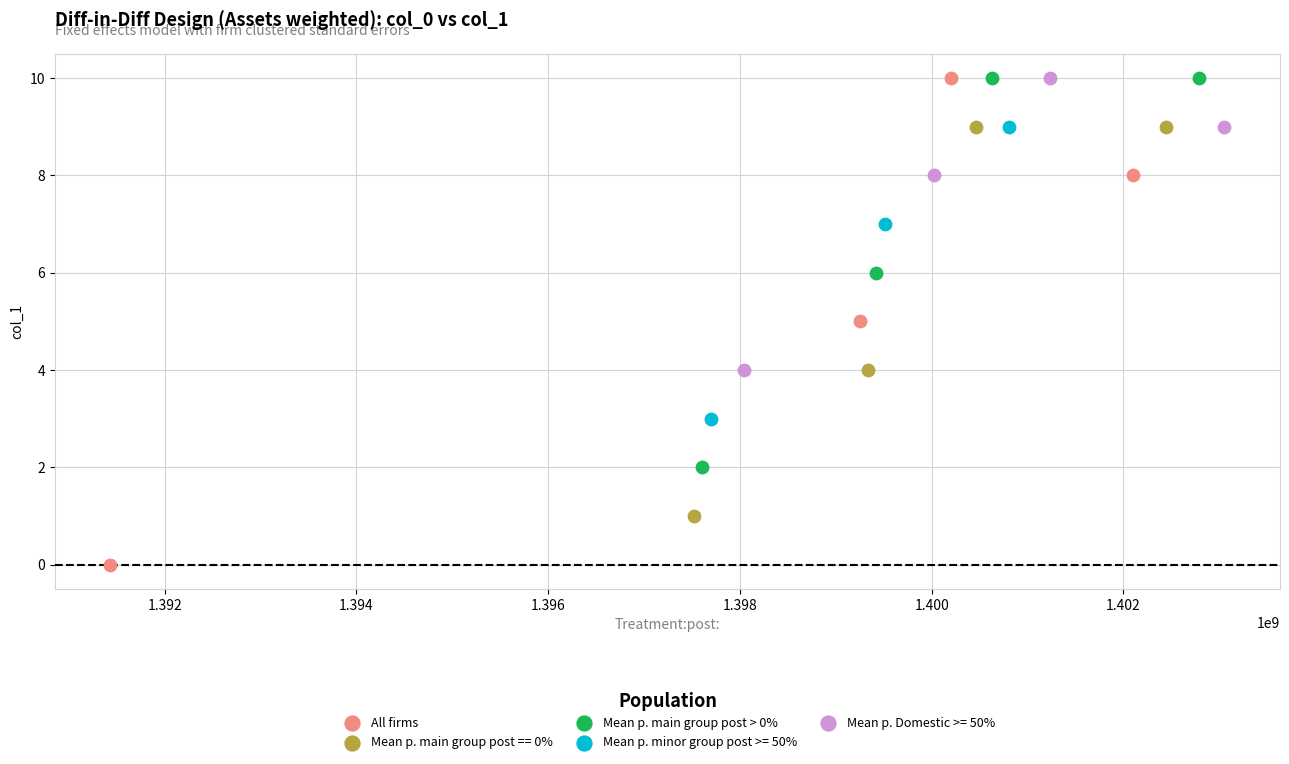

Which series reaches the minimum Y coordinate?

All firms